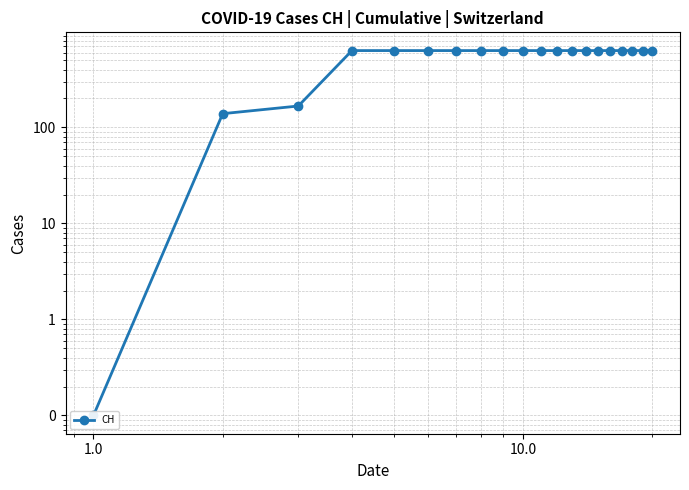

How many distinct data groups are displayed?

1